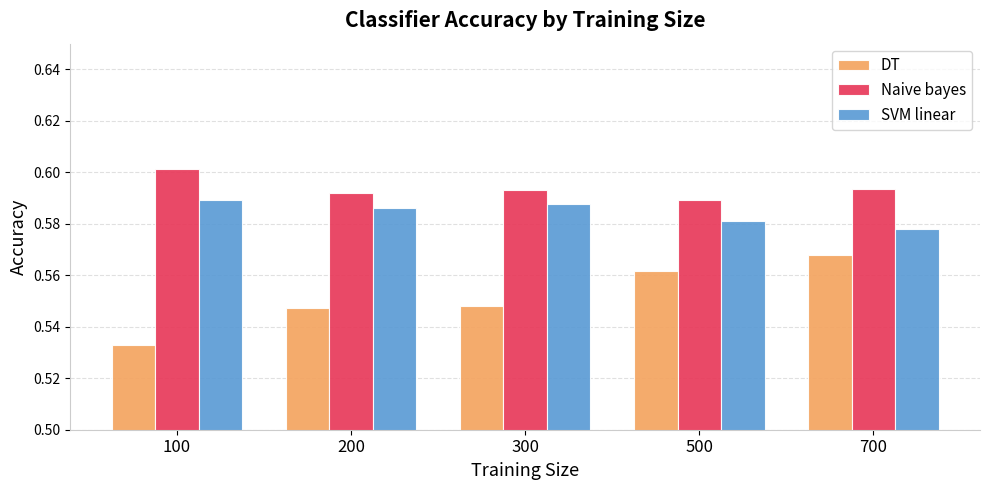

List the series in order of their overall mean, lowest first.

DT, SVM linear, Naive bayes